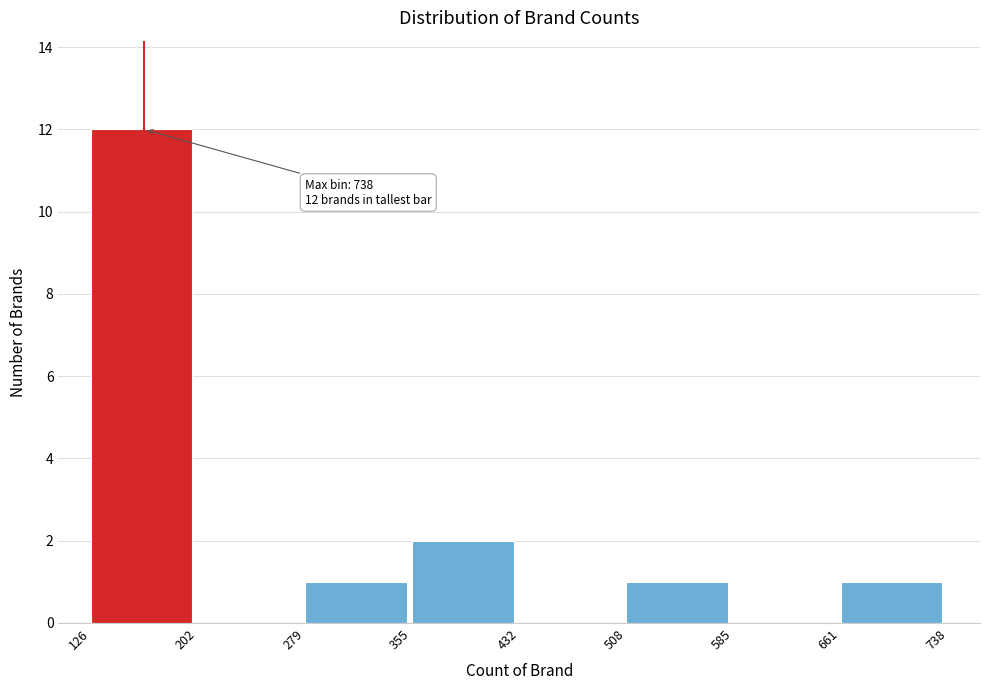

Over which range of the x-axis is the bar tallest?

126 to 202